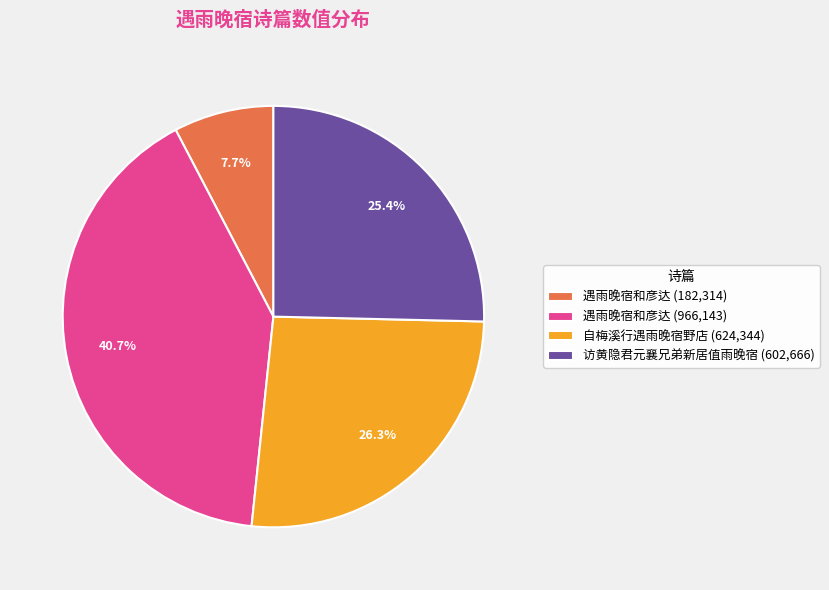

What is the ratio of the value at 访黄隐君元襄兄弟新居值雨晚宿 (602,666) to the value at 遇雨晚宿和彦达 (182,314)?

3.3